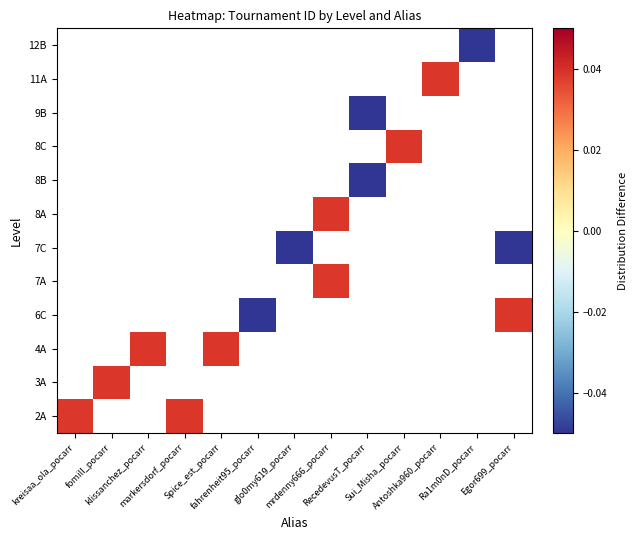

Which category has the lowest value across all series?

RecedevusT_pocarr